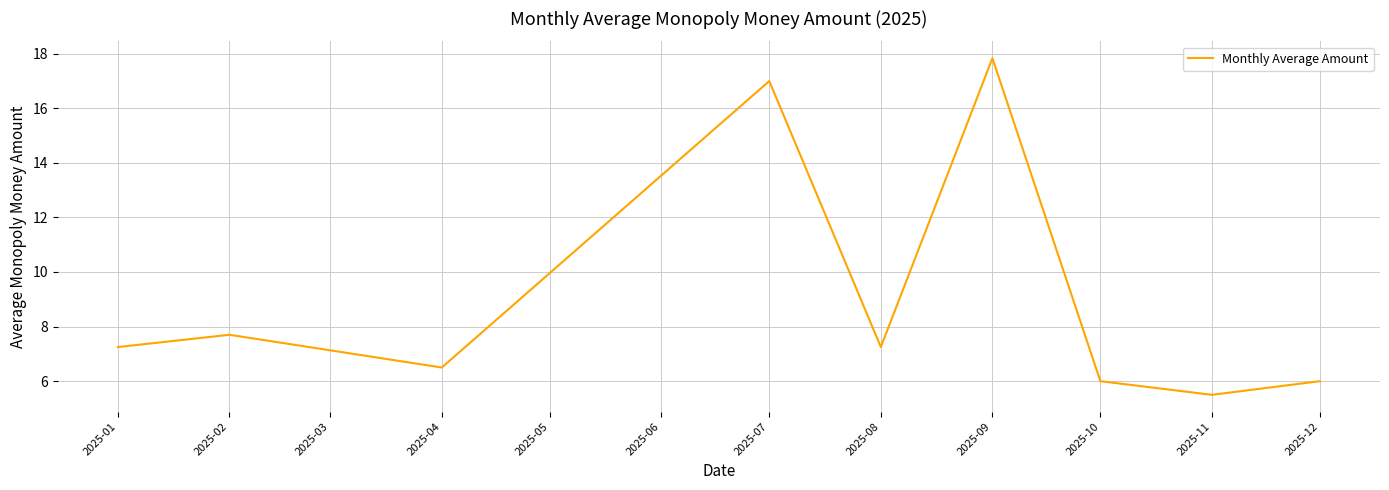

The chart shows a value of 2.9 at 2025-08. True or false?

False